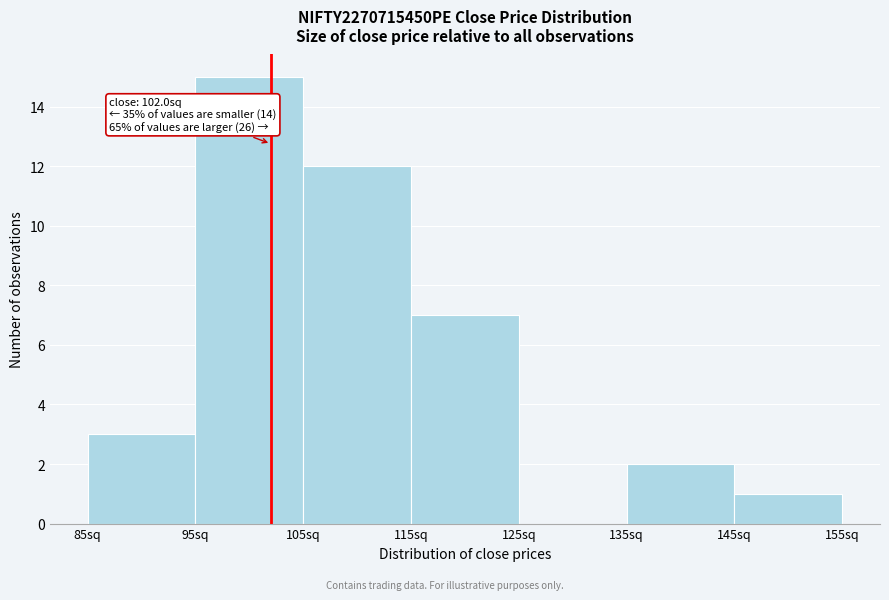

Over which range of the x-axis is the bar tallest?

95 to 105